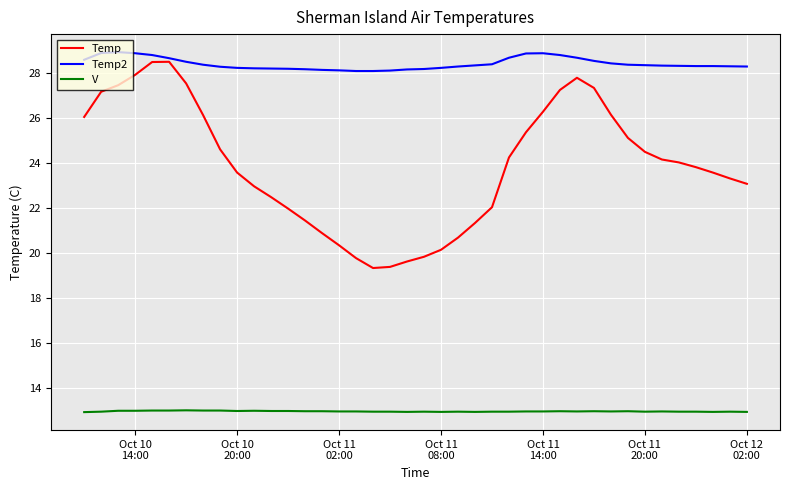

Which series has the largest total across all categories?

Temp2